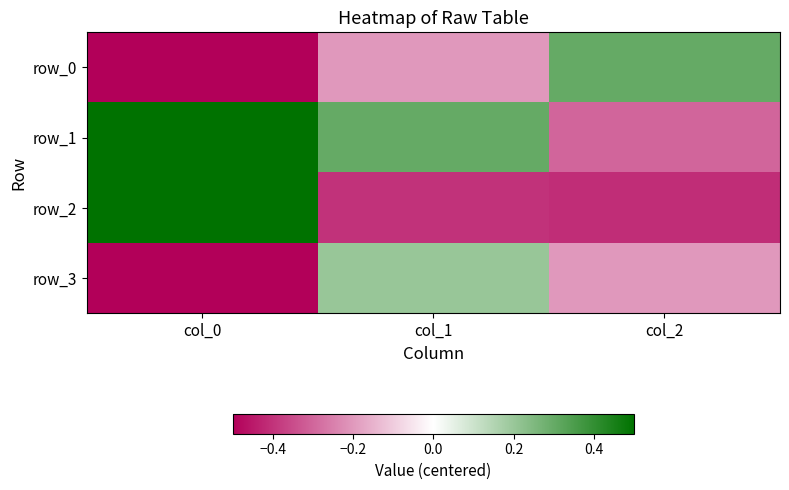

How many data points does each series have?

3